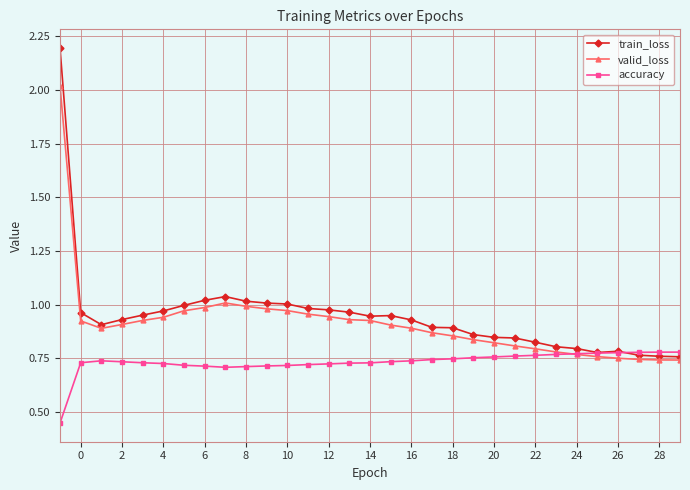

At how many categories does at least one series exceed 0?

31